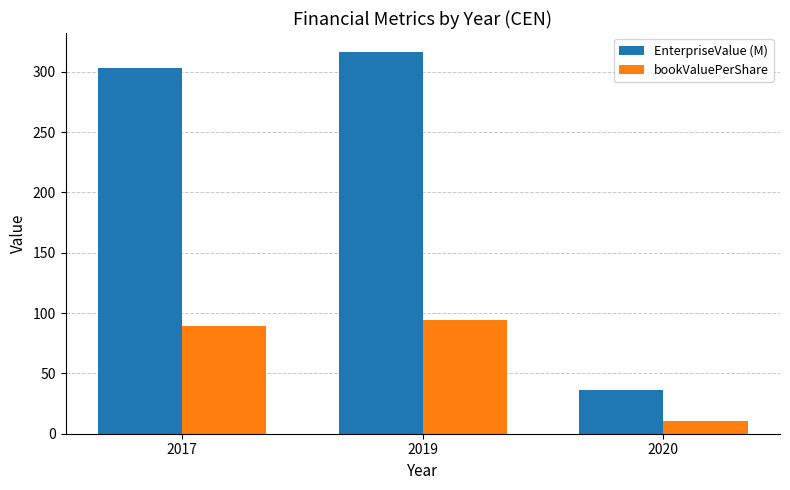

How many data points in bookValuePerShare are less than 89?

1